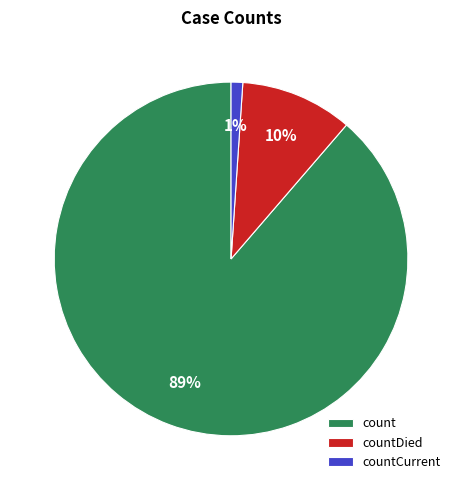

Which slice is the largest?

count